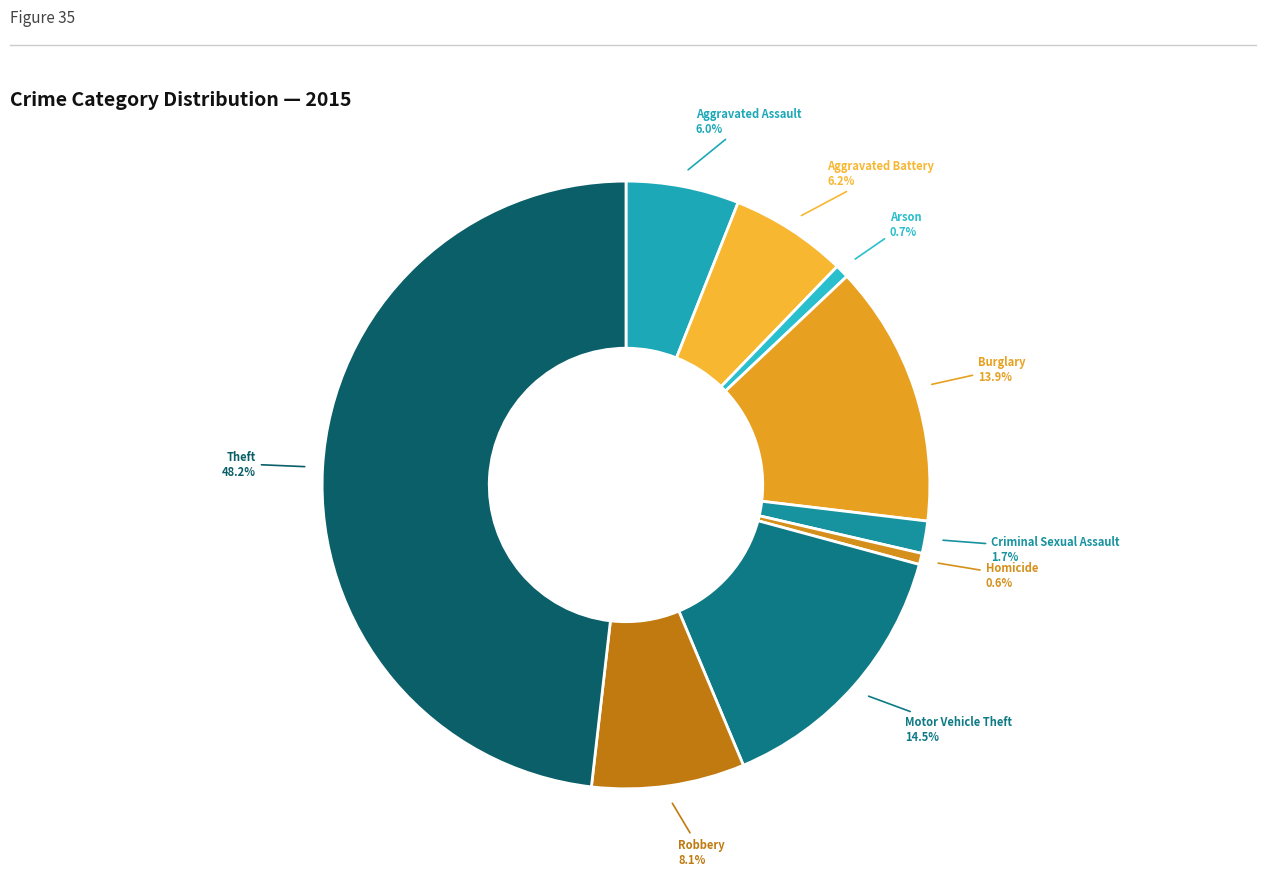

Rank the categories by value from lowest to highest.

Homicide, Arson, Criminal Sexual Assault, Aggravated Assault, Aggravated Battery, Robbery, Burglary, Motor Vehicle Theft, Theft